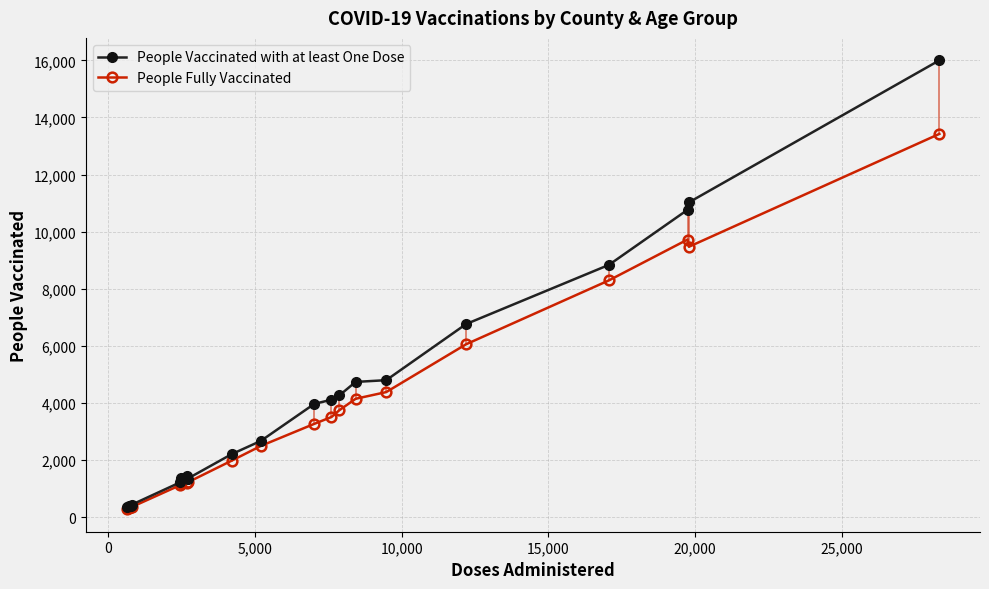

What are all the series names shown in the legend?

People Vaccinated with at least One Dose, People Fully Vaccinated